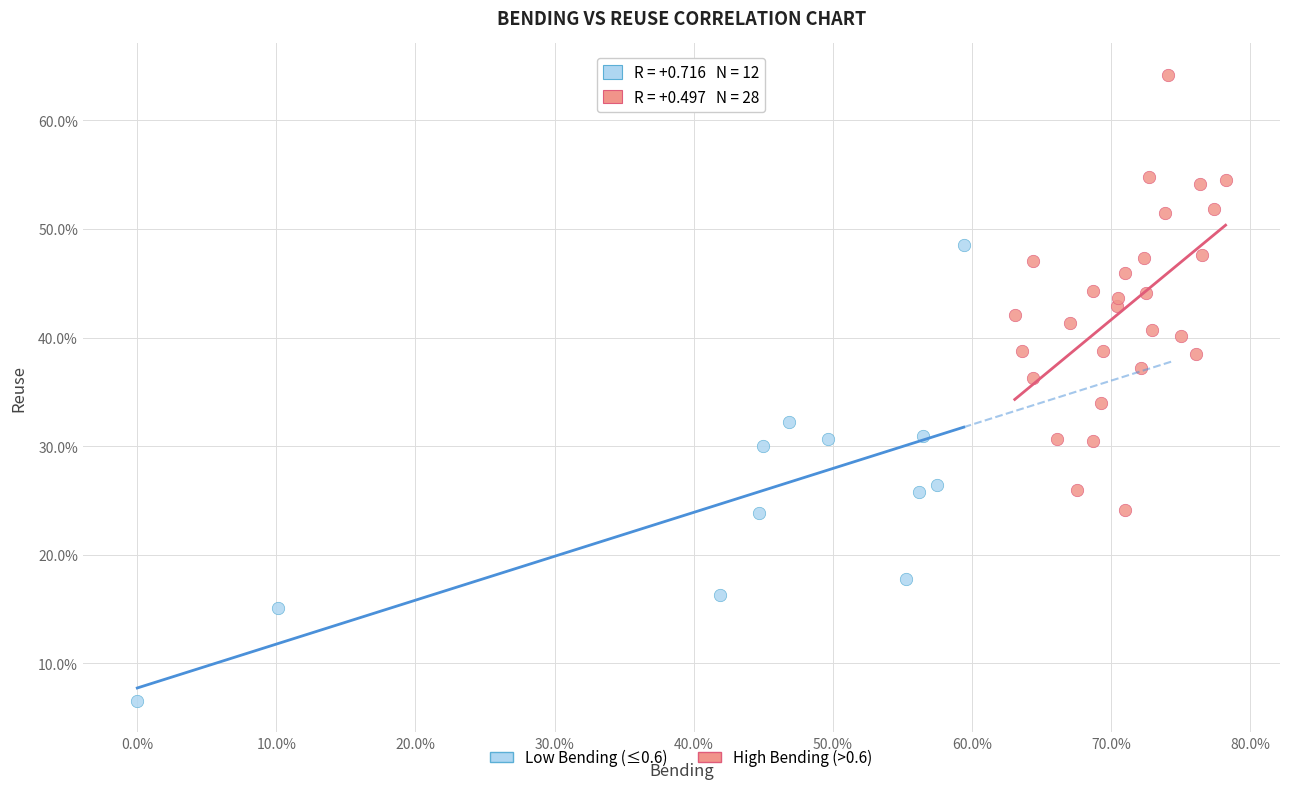

What are all the series names shown in the legend?

Low Bending (≤0.6), High Bending (>0.6)